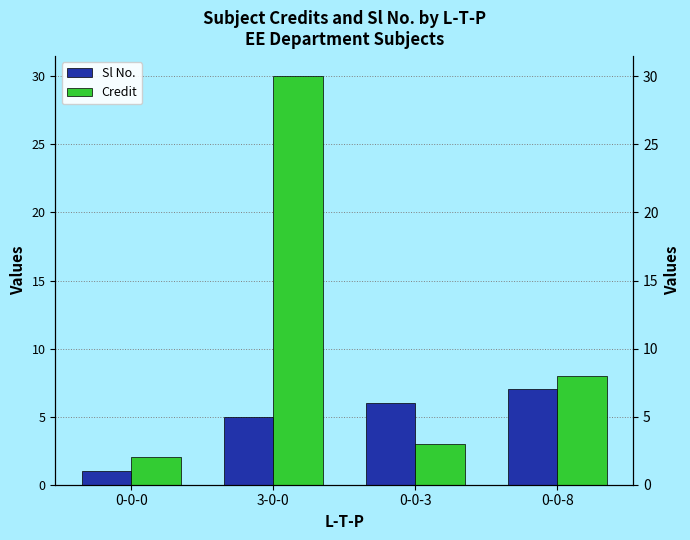

Reading left to right, transcribe all the data shown in this chart.

Sl No.: 0-0-0=1	3-0-0=5	0-0-3=6	0-0-8=7
Credit: 0-0-0=2	3-0-0=30	0-0-3=3	0-0-8=8